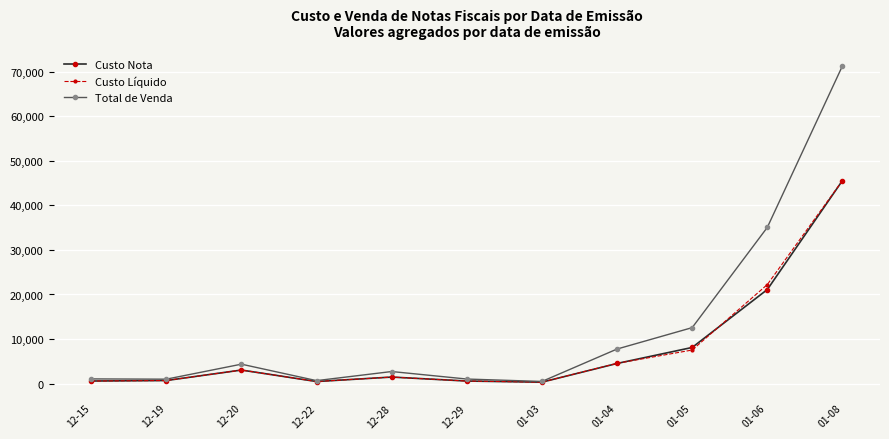

What is the average value of the Custo Nota series?

7854.1